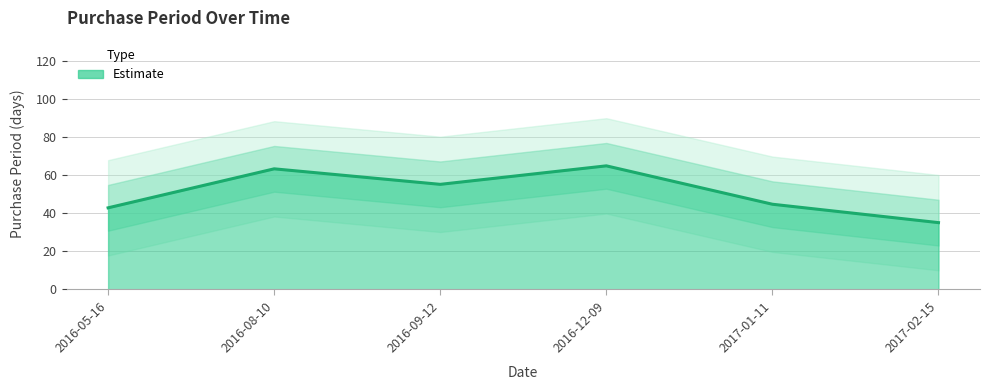

The value at 2016-09-12 is 74.2. True or false?

False